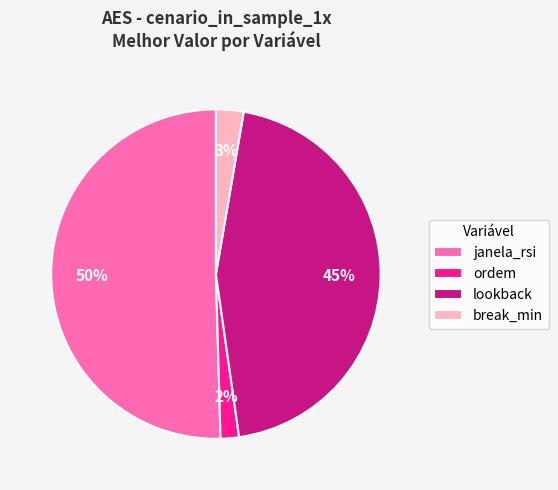

Which slice is the largest?

janela_rsi